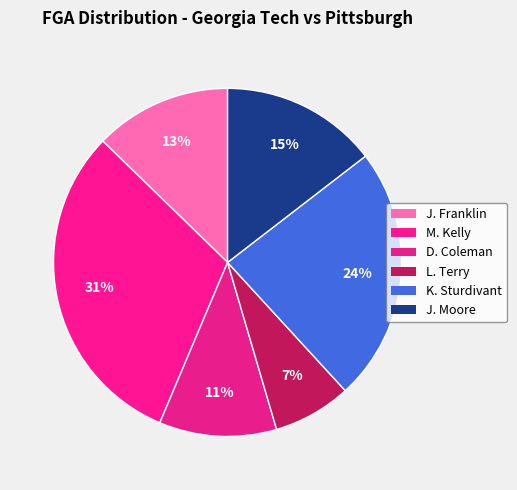

What percentage is the J. Franklin slice, to the nearest percent?

13%